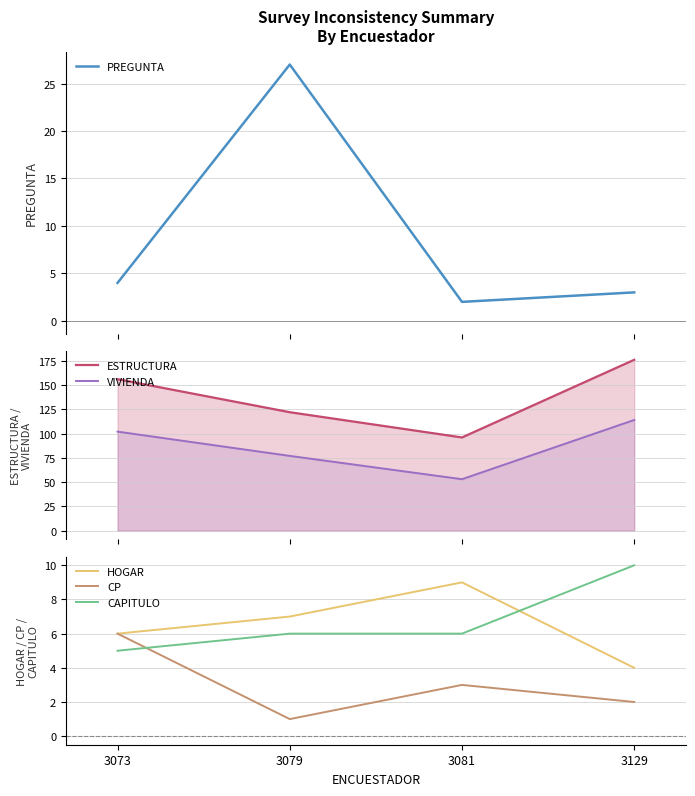

Which series has the largest total across all categories?

ESTRUCTURA